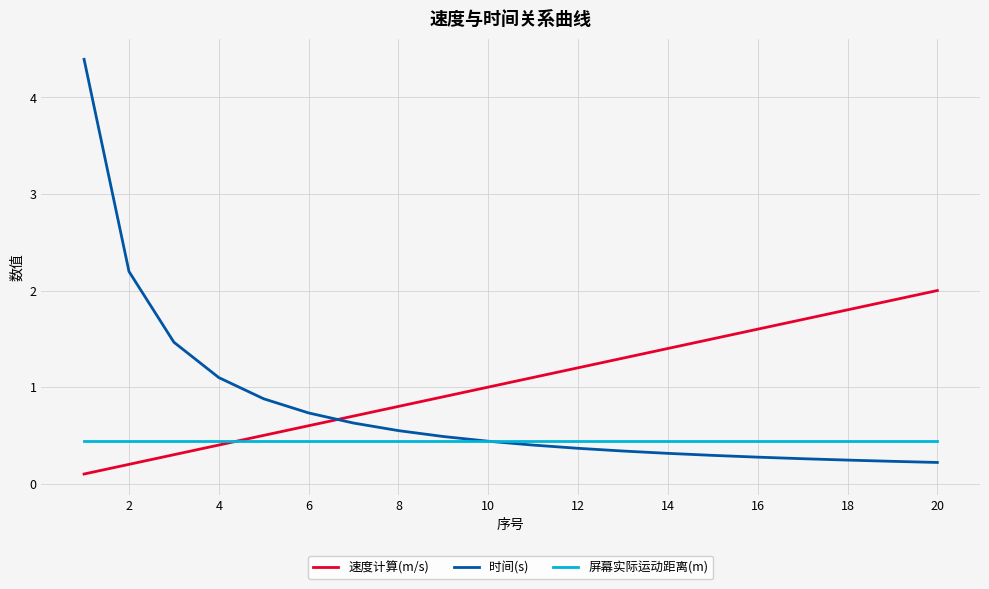

What is the greatest value displayed?

4.4